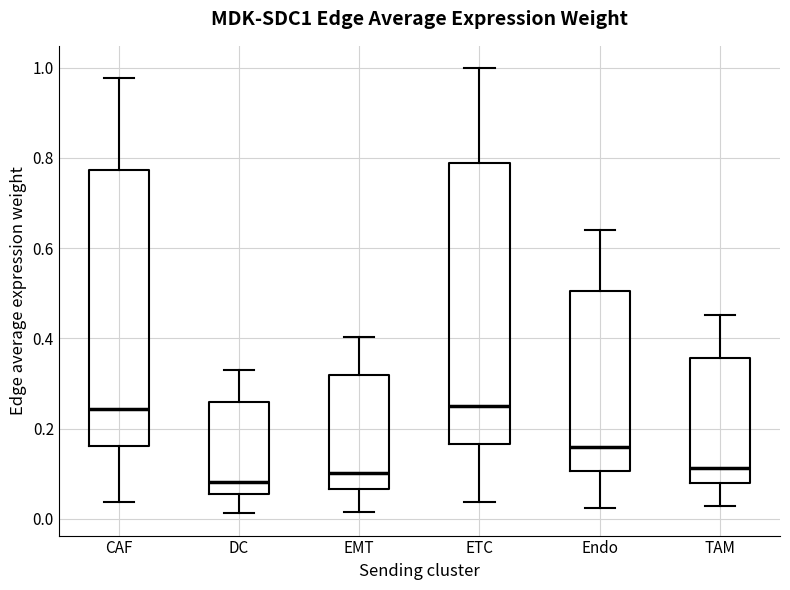

Reading left to right, read every box against the y-axis: the position of its median line, the range the box covers, and the ends of its whiskers. The values are not printed on the chart, so give them approximately, as read against the axis.

CAF: median 0.24, box 0.16 to 0.78, whiskers 0.04 to 0.98
DC: median 0.08, box 0.06 to 0.26, whiskers 0.02 to 0.32
EMT: median 0.10, box 0.06 to 0.32, whiskers 0.02 to 0.40
ETC: median 0.24, box 0.16 to 0.78, whiskers 0.04 to 1.00
Endo: median 0.16, box 0.10 to 0.50, whiskers 0.02 to 0.64
TAM: median 0.12, box 0.08 to 0.36, whiskers 0.02 to 0.46